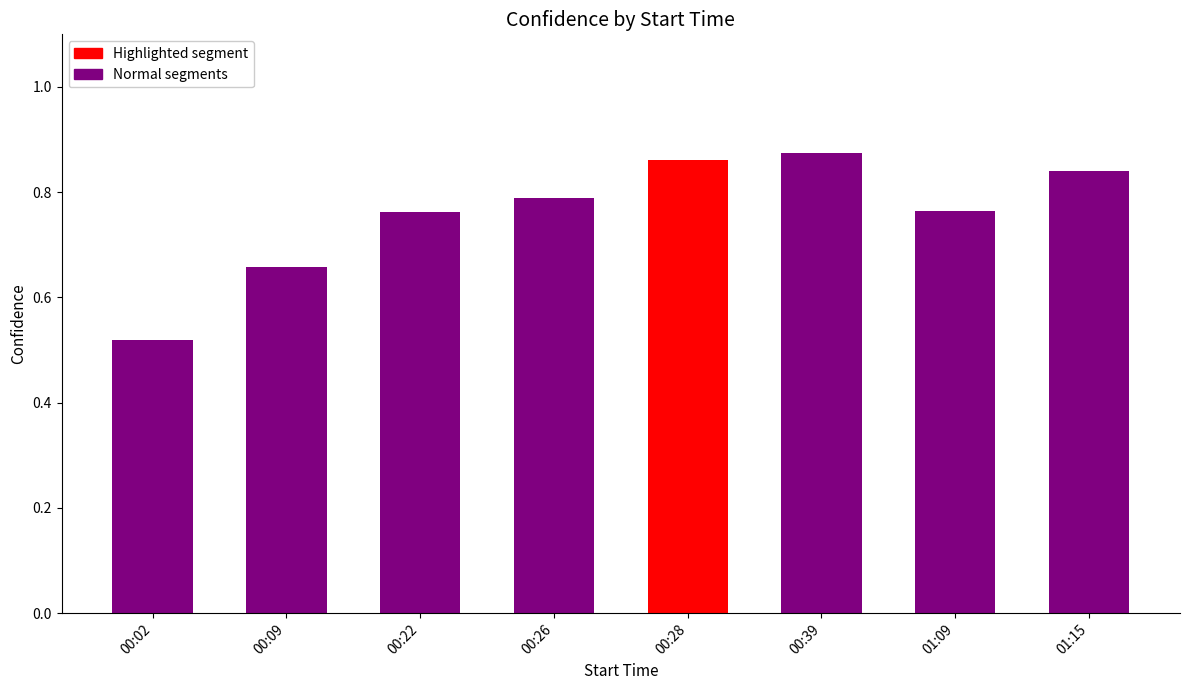

How many values are between 0 and 1?

8